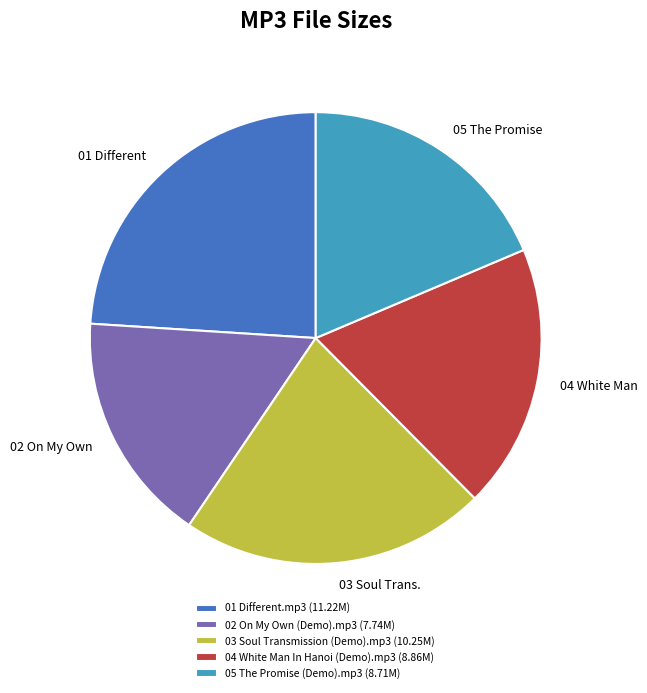

Does 01 Different.mp3 account for over 50% of the chart?

No